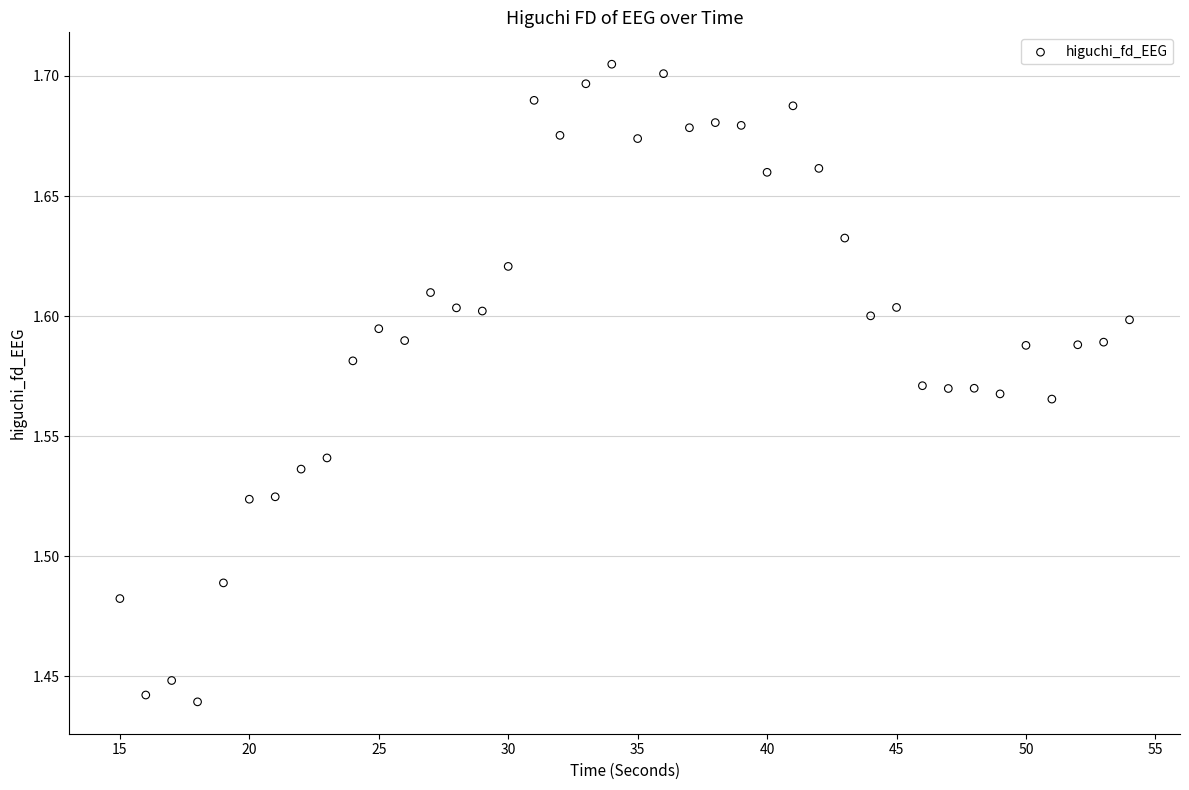

What is the range of X values (max minus min)?

39.0